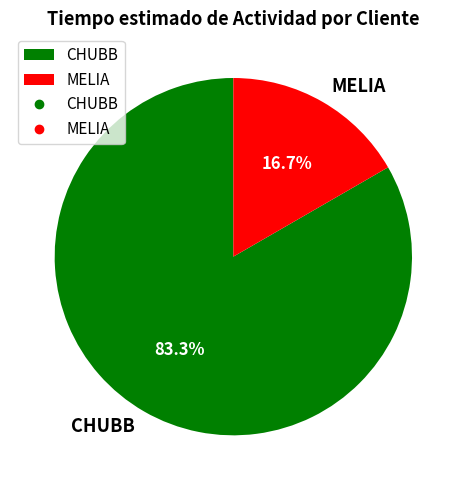

Between CHUBB and MELIA, which is larger?

CHUBB